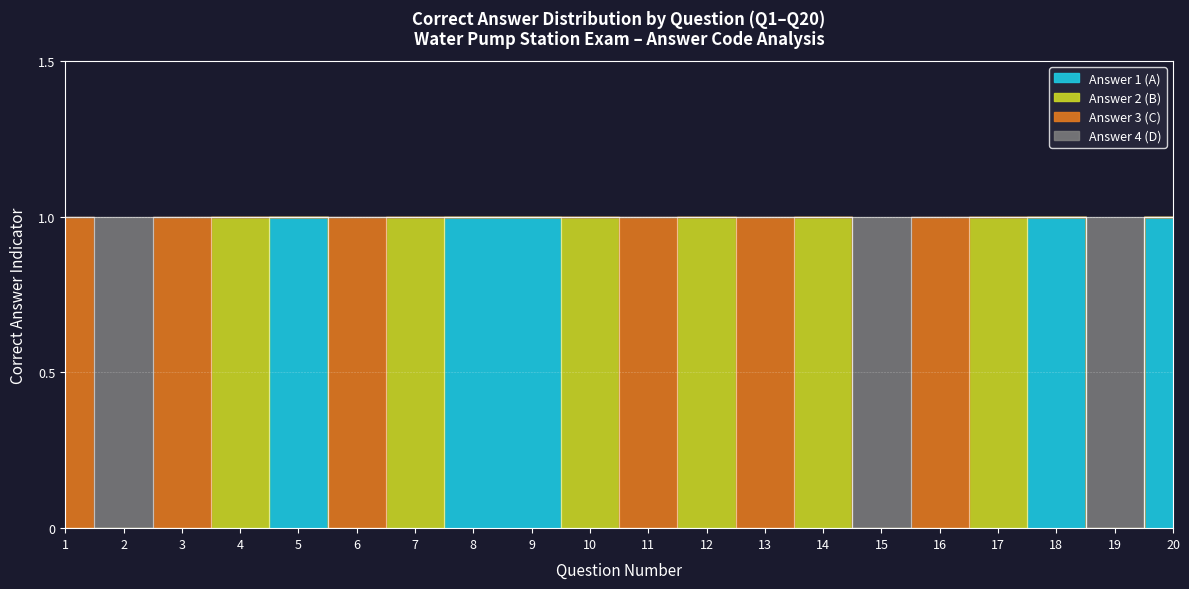

How many values in the Answer 1 (A) series exceed 0?

5